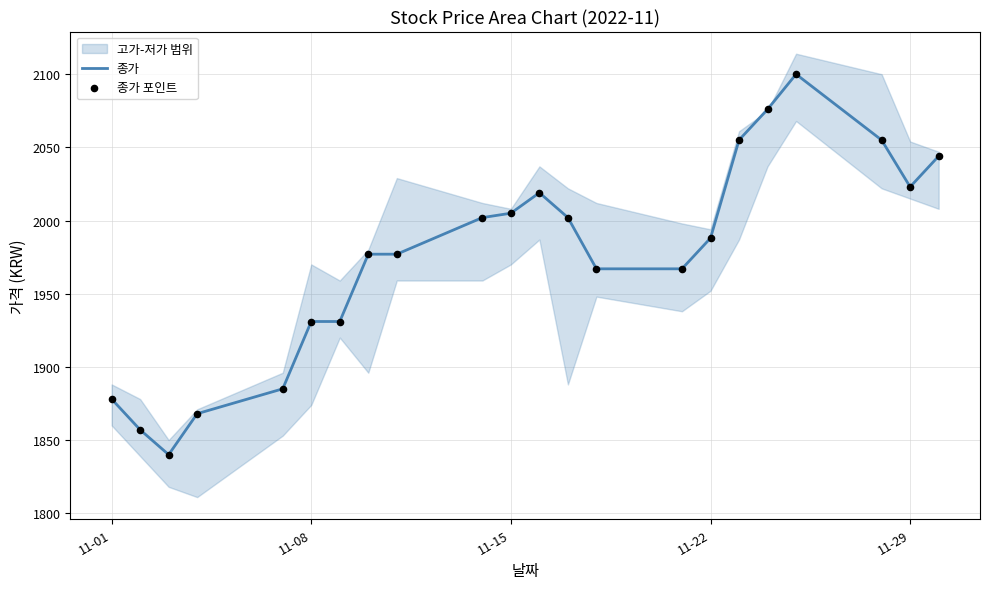

At how many categories does at least one series exceed 1939?

15